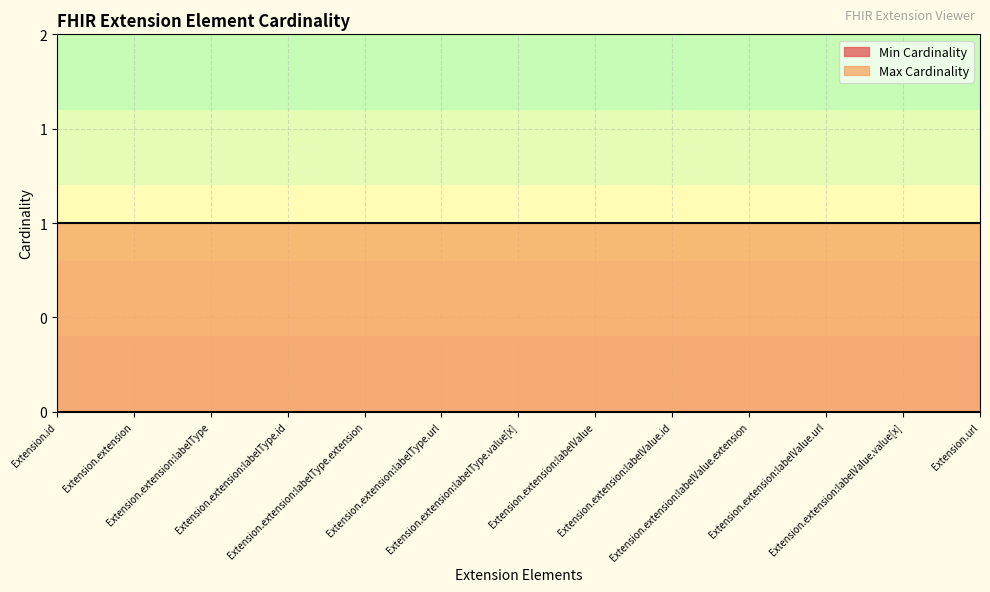

What position from the right is Extension.extension:labelType?

11